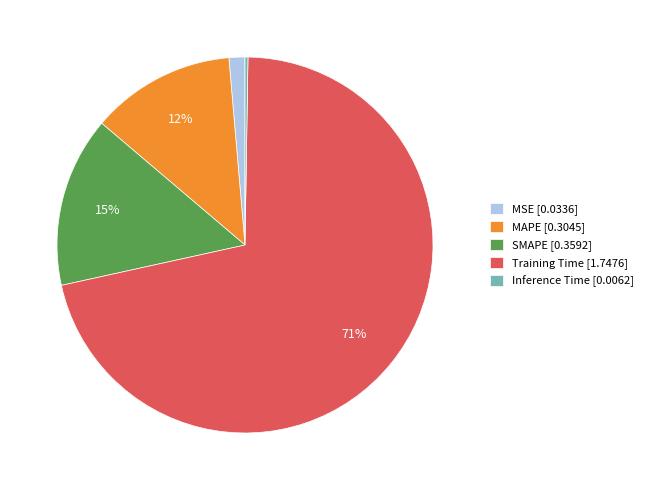

To the nearest percent, what portion does MSE [0.0336] represent?

1%